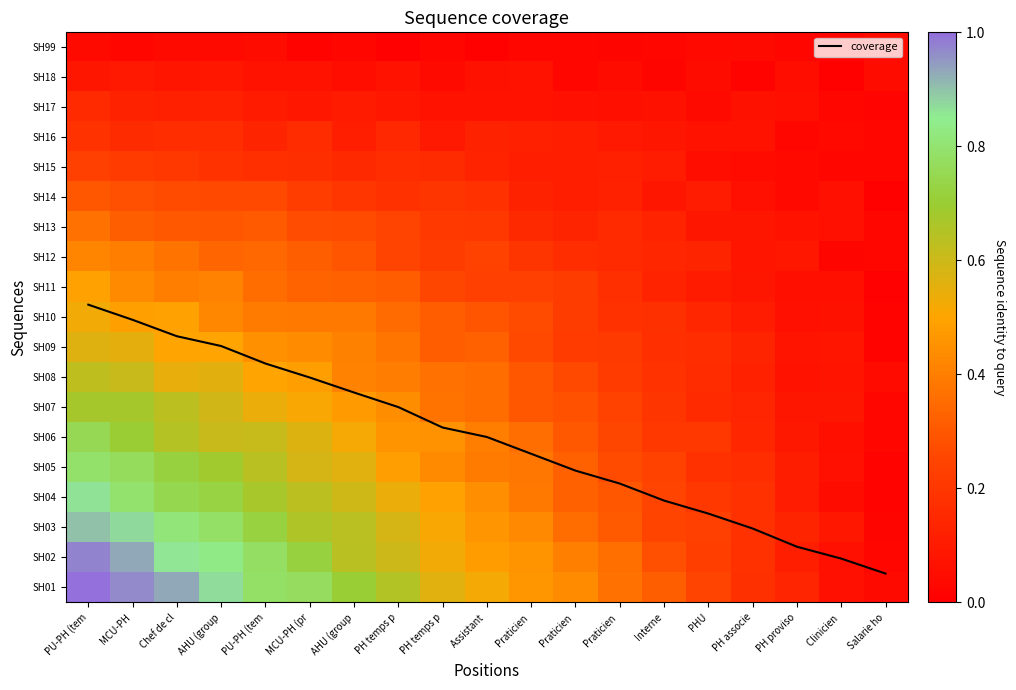

Where is SH09 nearest to the value 0?

Salarie ho